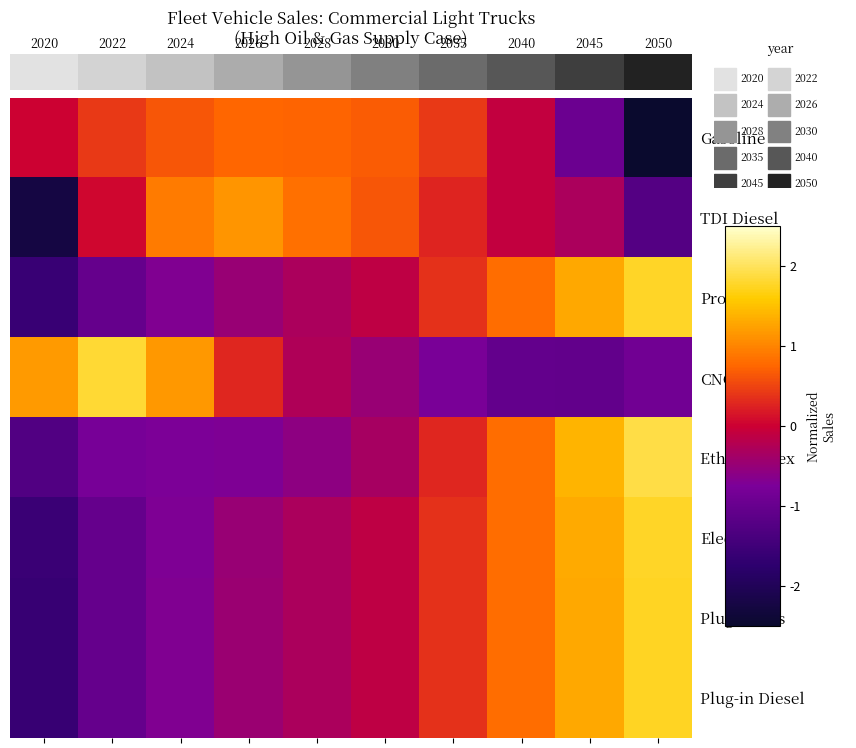

How many data points does each series have?

10